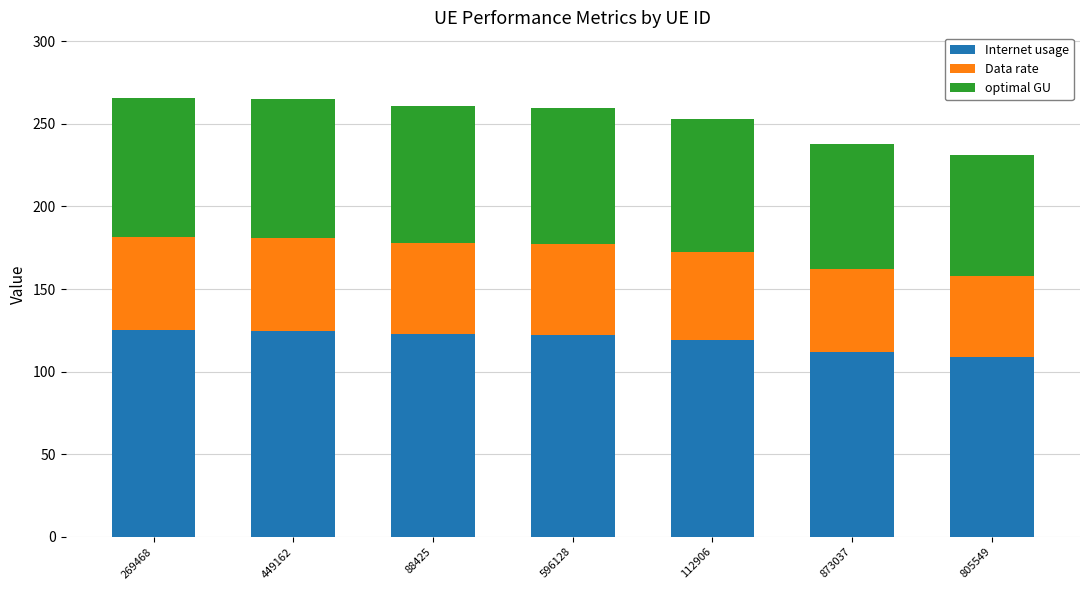

What is the minimum value for Internet usage?

108.7